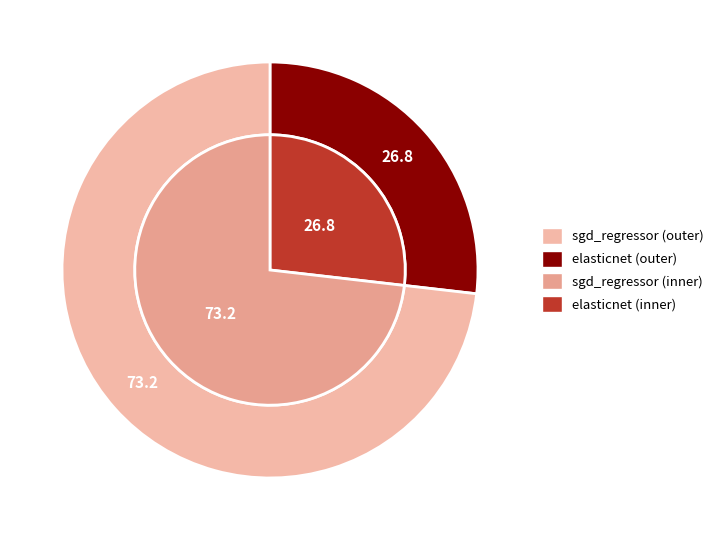

Does any single category account for the majority?

Yes